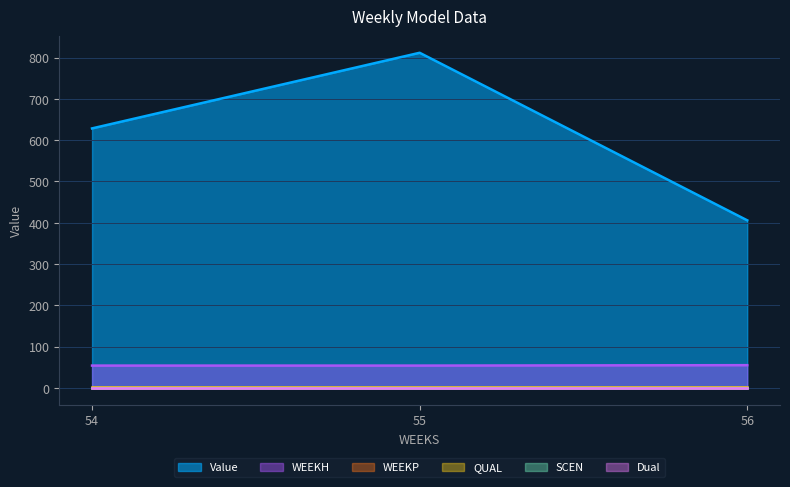

At which category is the sum across all series the highest?

55